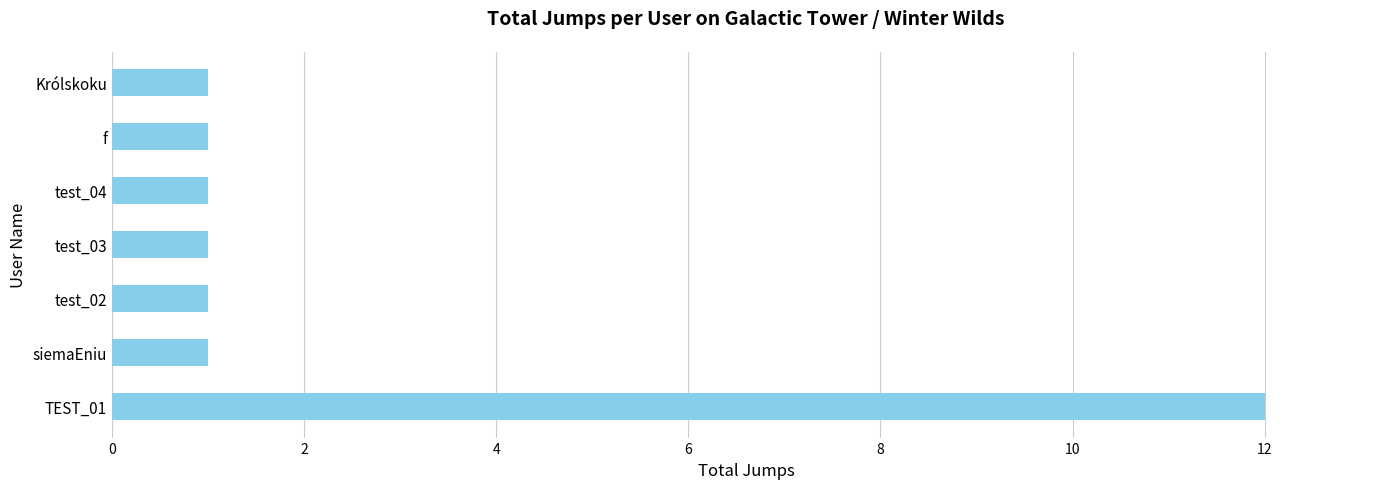

What is the average value?

3